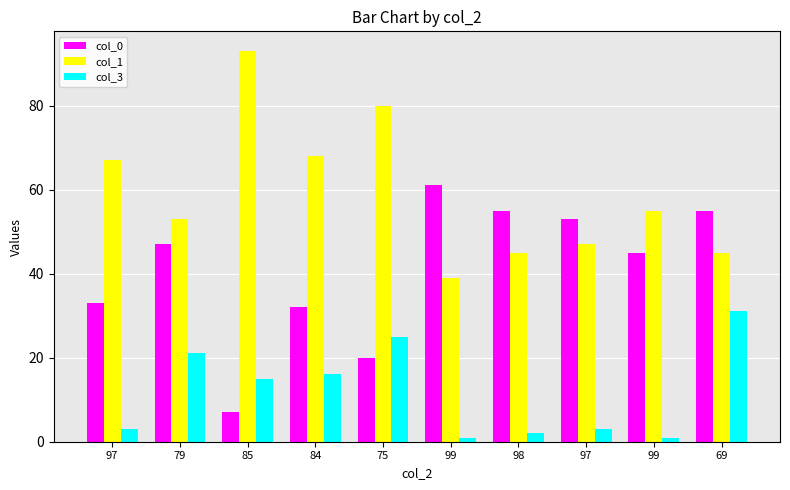

At how many categories does at least one series exceed 47?

10